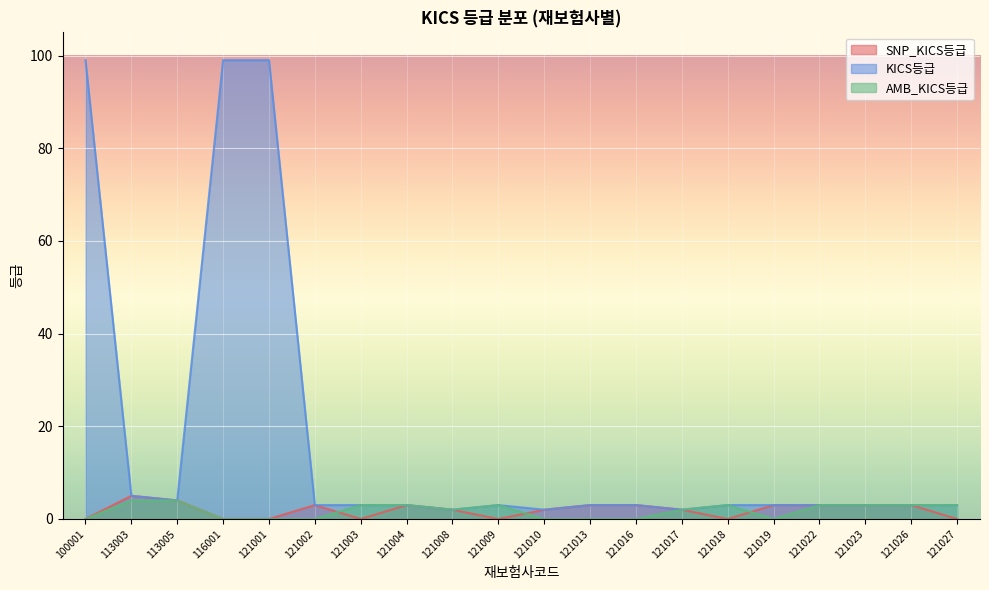

Rank the categories by SNP_KICS등급 value from lowest to highest.

100001, 116001, 121001, 121003, 121009, 121018, 121027, 121008, 121010, 121017, 121002, 121004, 121013, 121016, 121019, 121022, 121023, 121026, 113005, 113003